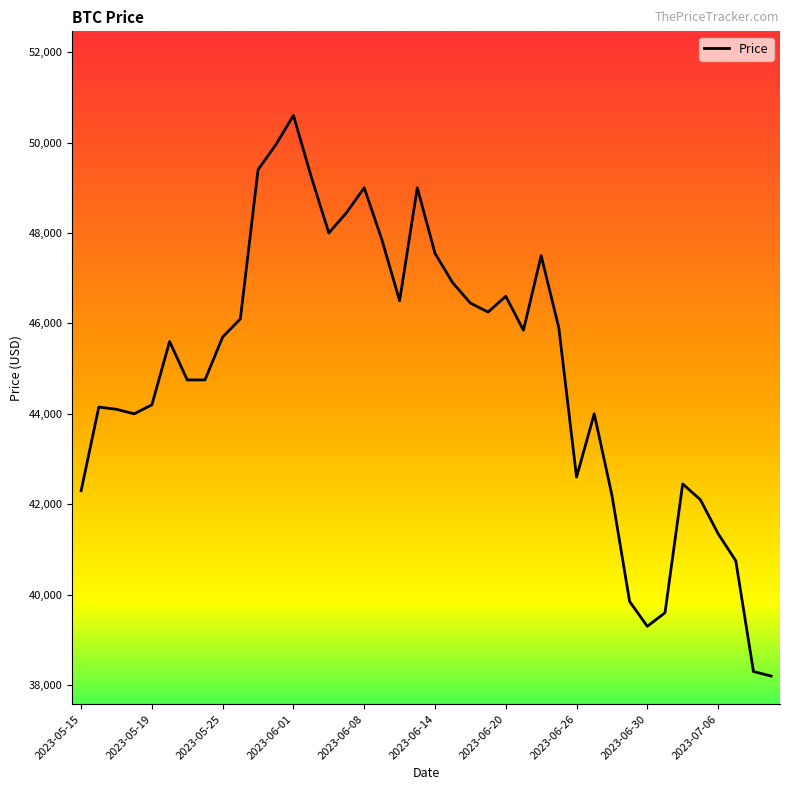

What is the difference between the maximum and minimum values?

12400